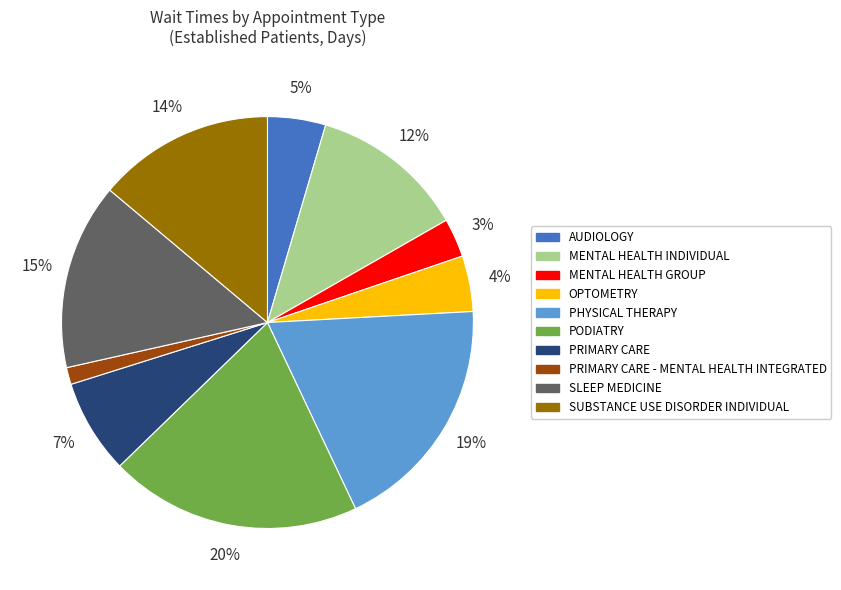

Is PRIMARY CARE the majority of the pie?

No